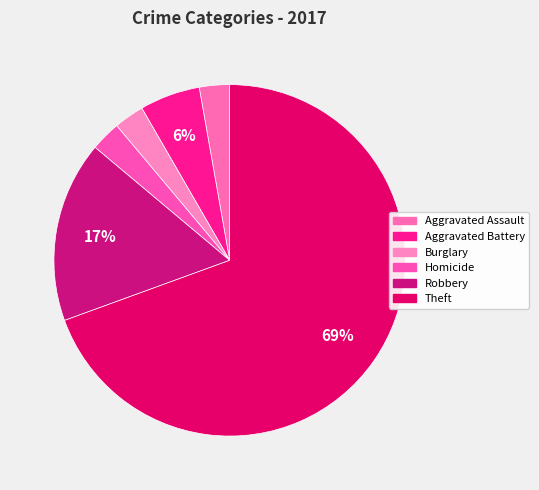

How many slices are in this pie chart?

6